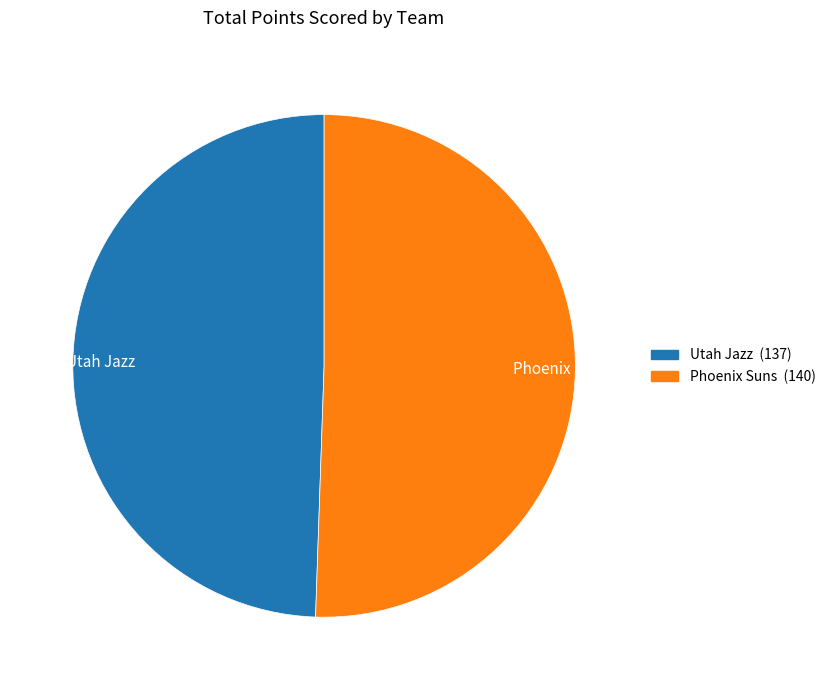

True or false: Utah Jazz accounts for 49% of the total.

True